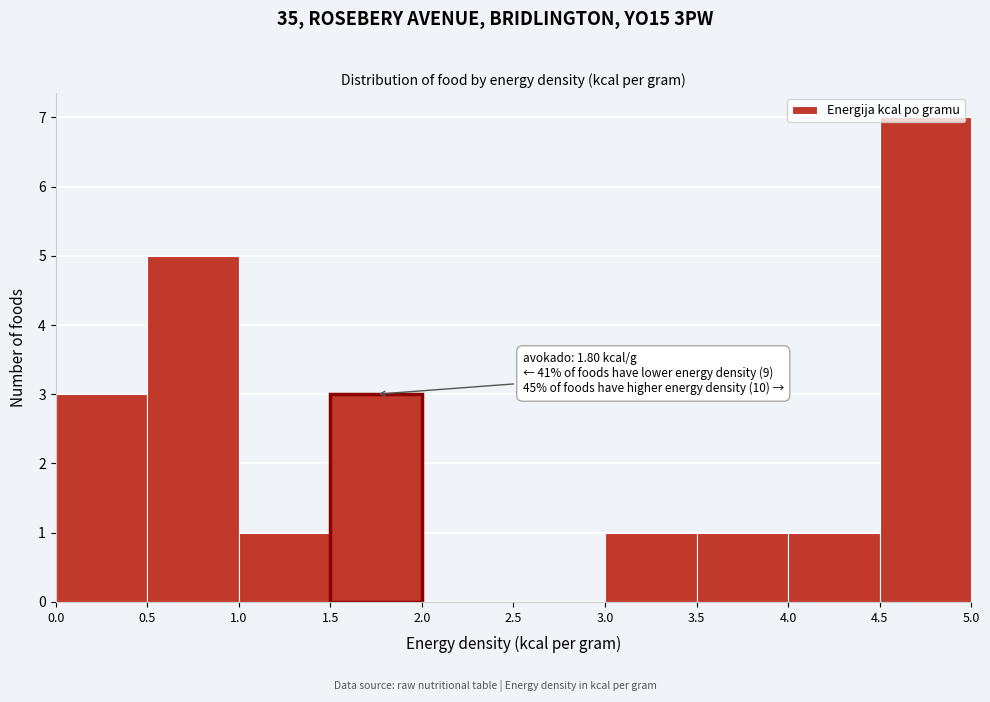

Which range on the x-axis has the tallest bar?

4.5 to 5.0